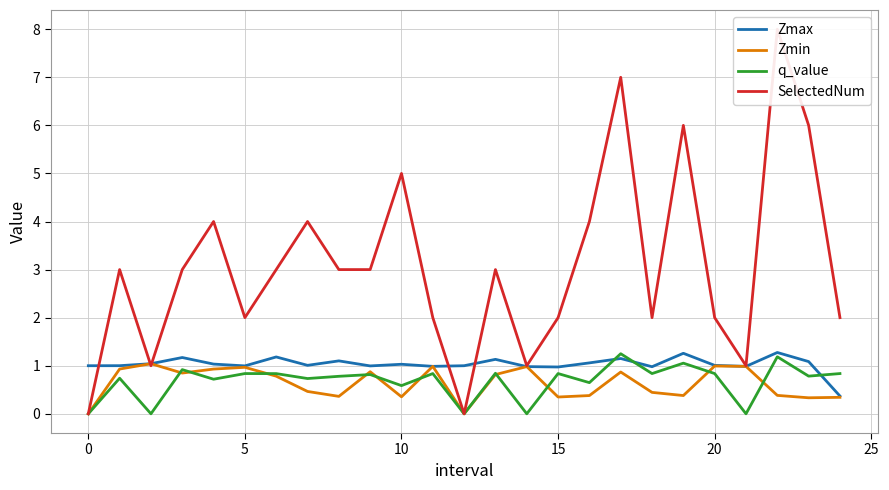

How many data points in Zmax are less than 1?

8